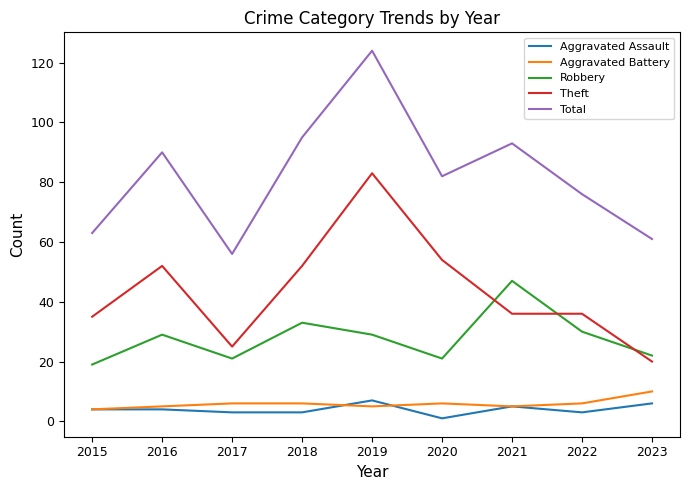

What is the difference between the highest and lowest values at 2019?

119